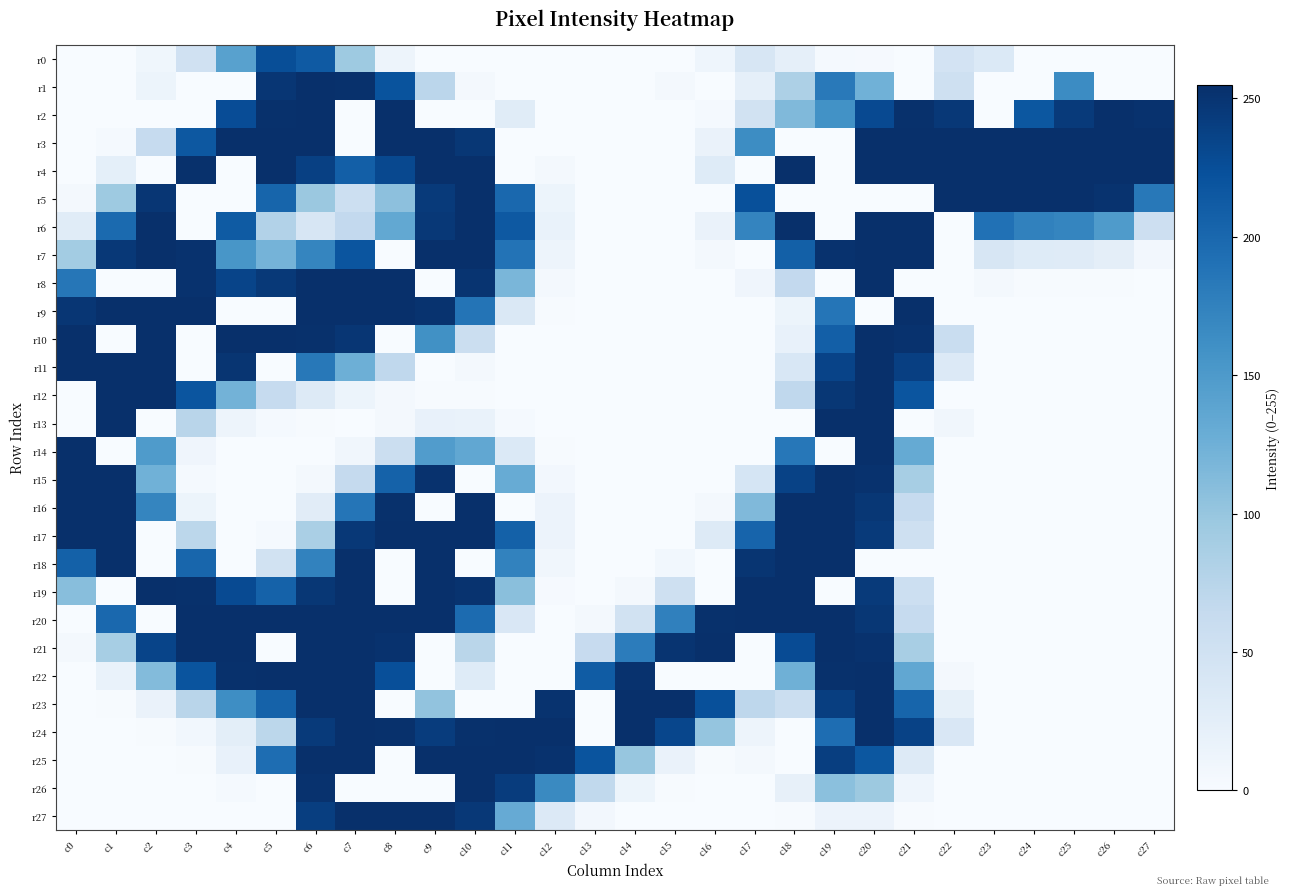

How many data points does each series have?

28